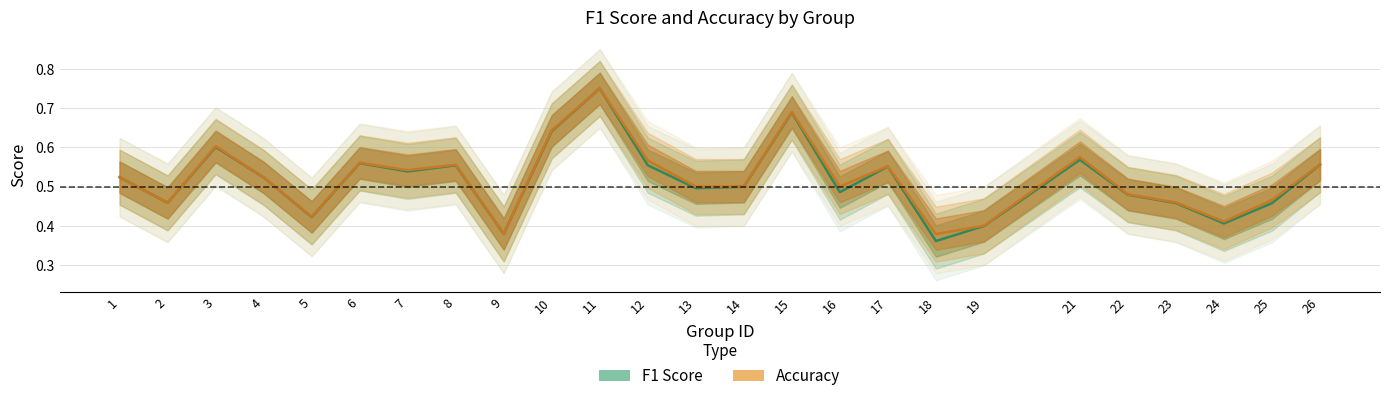

Reading right to left, extract all data points from this chart.

f1: 0.6	0.5	0.4	0.5	0.5	0.6	0.4	0.4	0.6	0.5	0.7	0.5	0.5	0.6	0.8	0.6	0.4	0.6	0.5	0.6	0.4	0.5	0.6	0.5	0.5
accuracy: 0.6	0.5	0.4	0.5	0.5	0.6	0.4	0.4	0.6	0.5	0.7	0.5	0.5	0.6	0.8	0.6	0.4	0.6	0.5	0.6	0.4	0.5	0.6	0.5	0.5